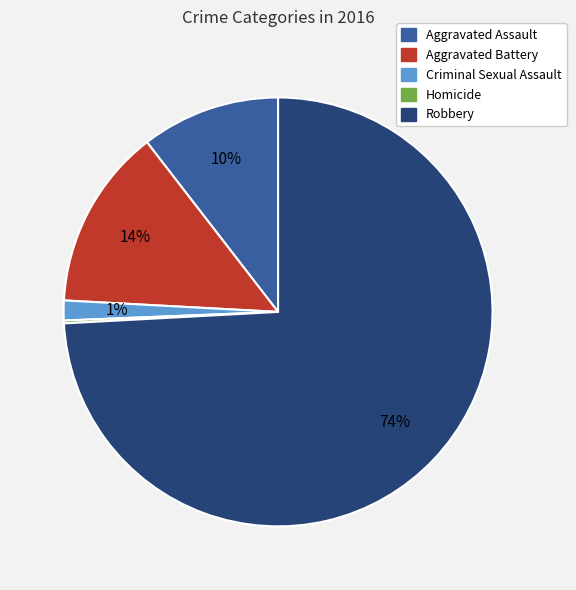

To the nearest percent, what percentage of the pie is Aggravated Battery?

14%